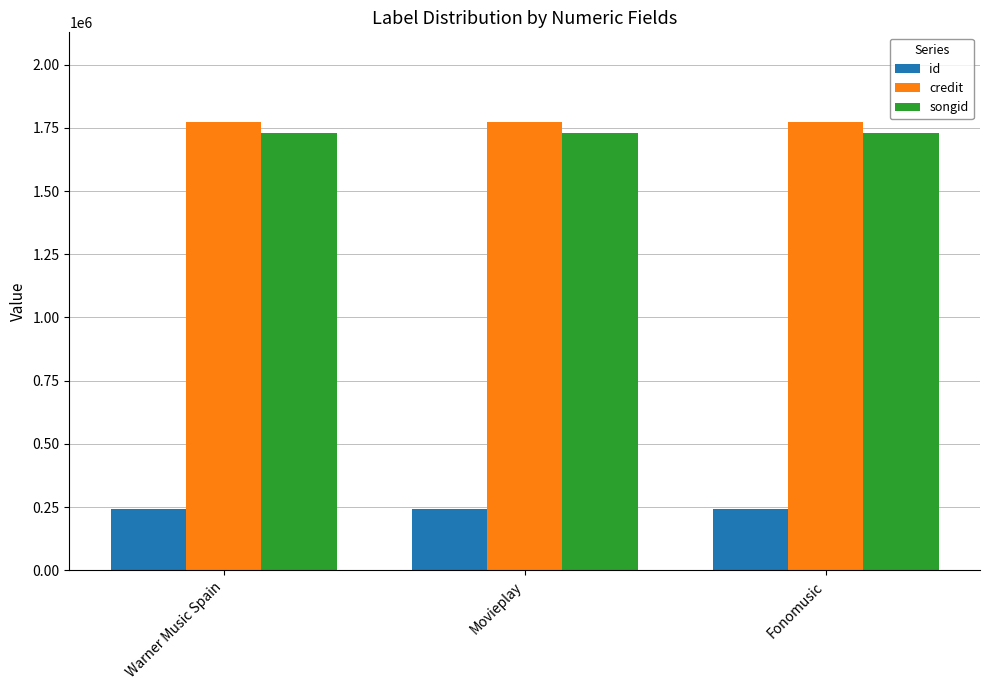

What is the difference between the highest and lowest values at Warner Music Spain?

1529382